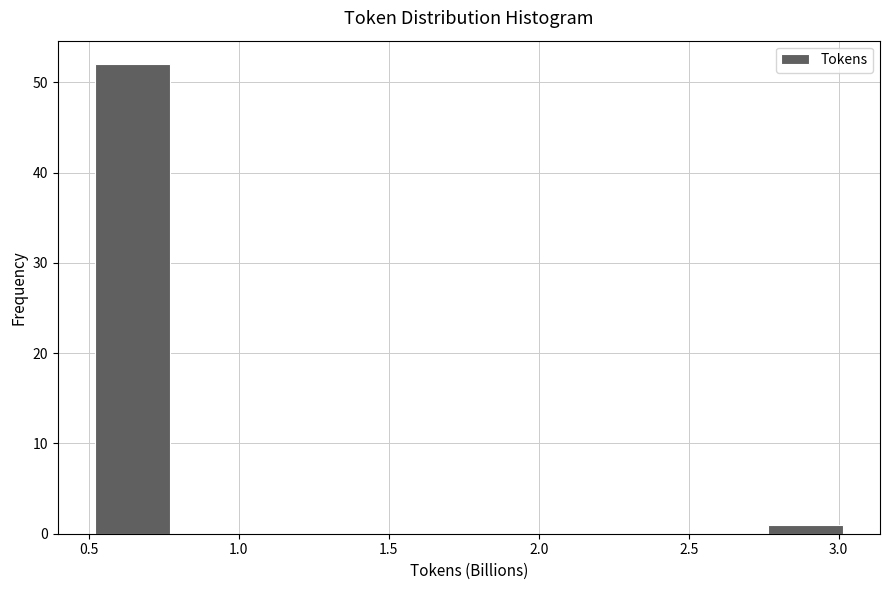

Reading left to right, transcribe this chart: for each bar, give the range it covers on the x-axis and its height. Neither the bar edges nor the heights are printed on the chart, so give them approximately, as read against the axes.

0.50 to 0.75: 52
0.75 to 1.00: 0
1.00 to 1.25: 0
1.25 to 1.50: 0
1.50 to 1.75: 0
1.75 to 2.00: 0
2.00 to 2.25: 0
2.25 to 2.50: 0
2.50 to 2.75: 0
2.75 to 3.00: 1